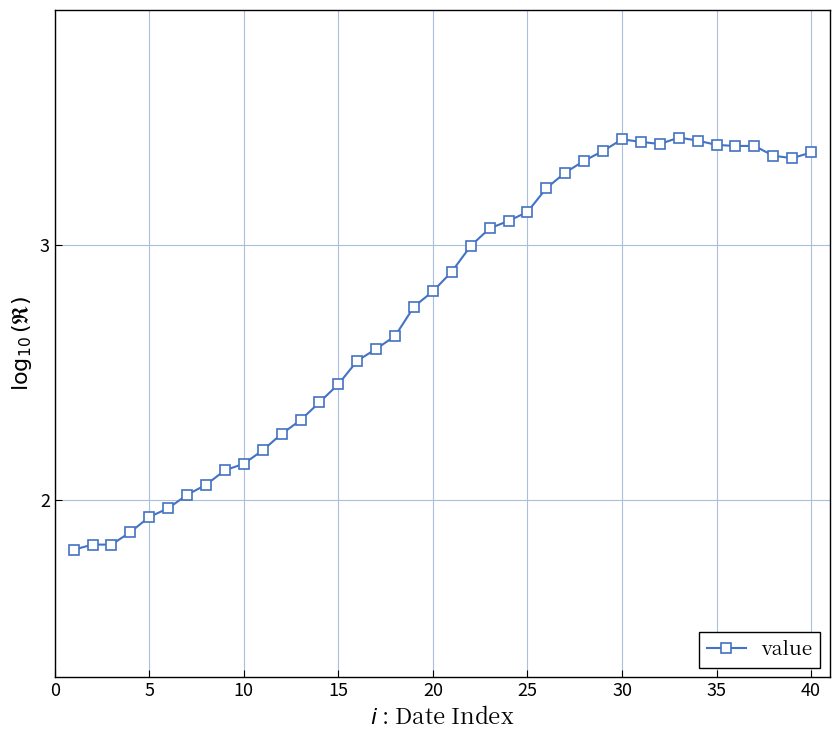

How many lines are shown in the chart?

1